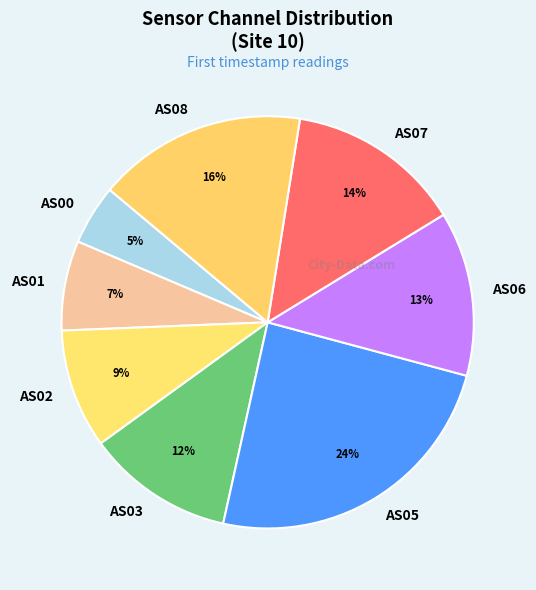

Is there a majority slice in this chart?

No